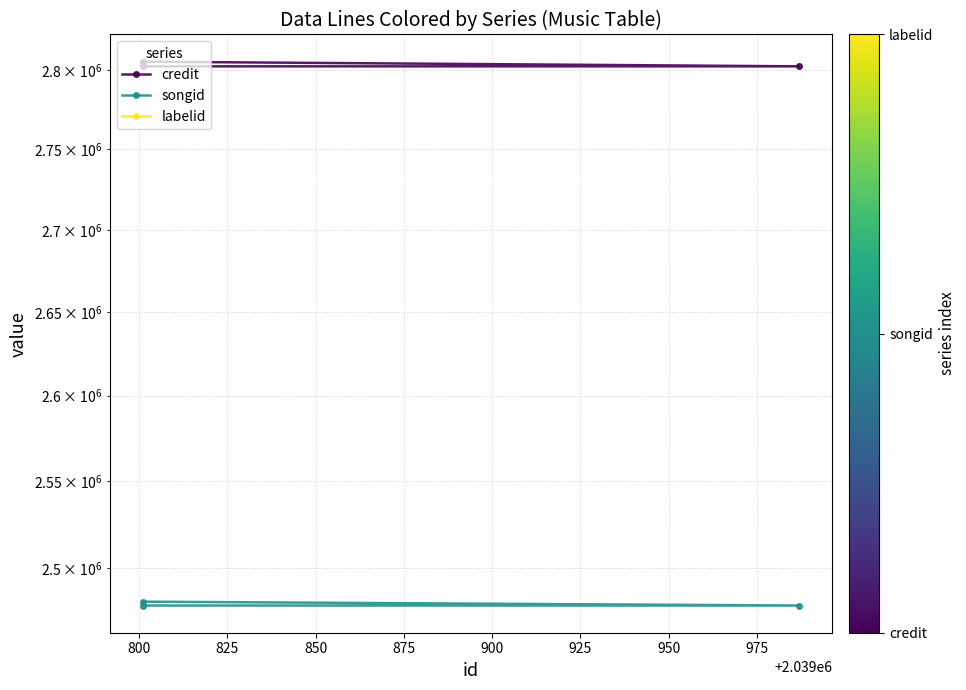

At how many categories does at least one series exceed 1281132?

3